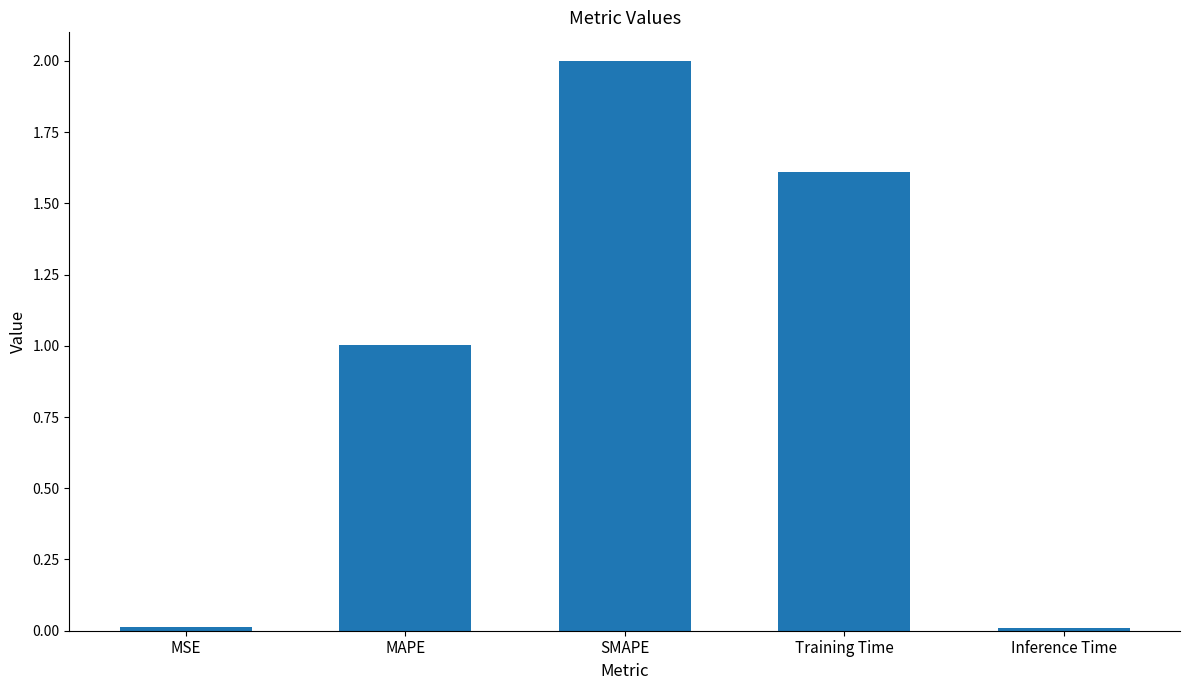

At which label does the data first exceed 1?

MAPE